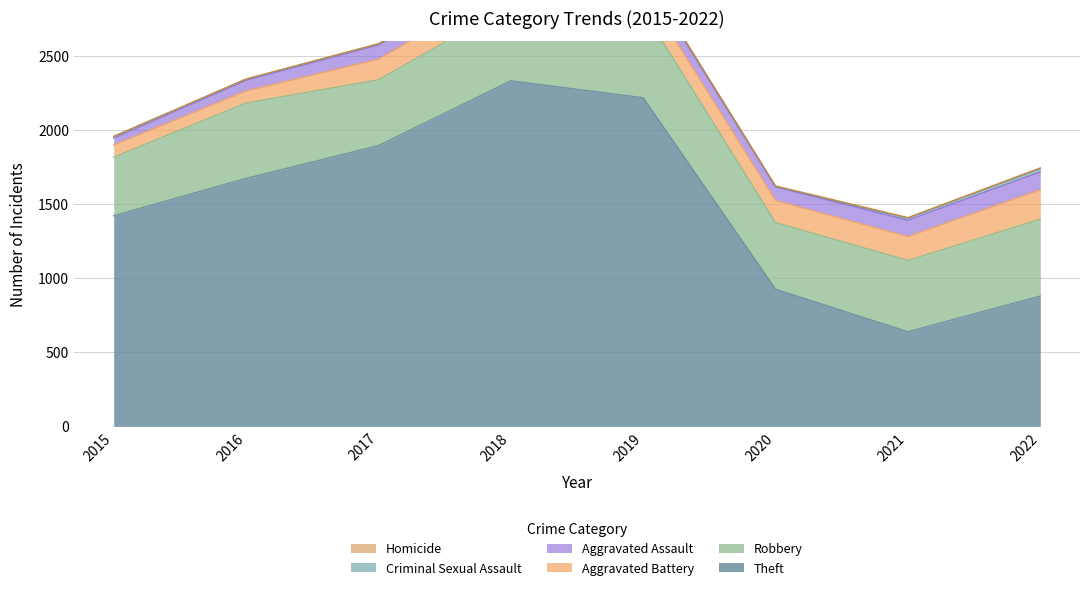

Is it true that Criminal Sexual Assault equals 16 at 2018?

False